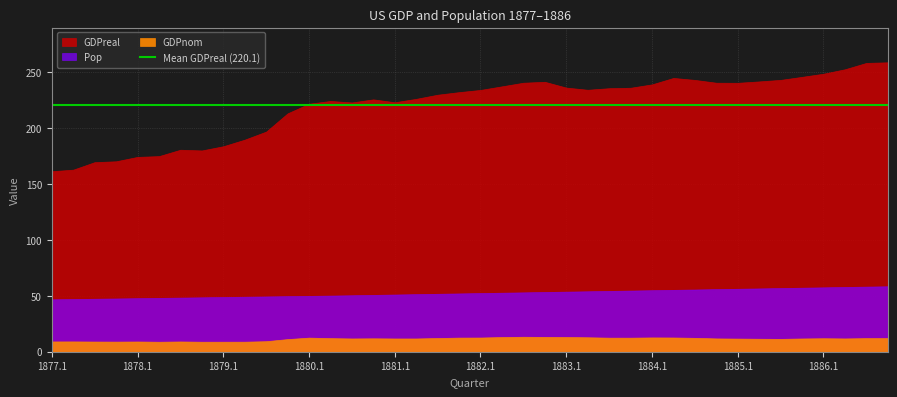

What is the minimum value shown in the chart?

8.9